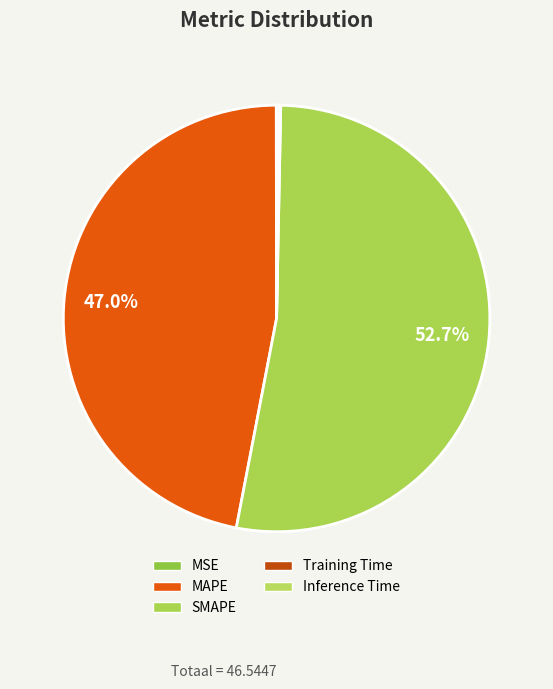

What portion of the pie excludes MSE?

100.0%